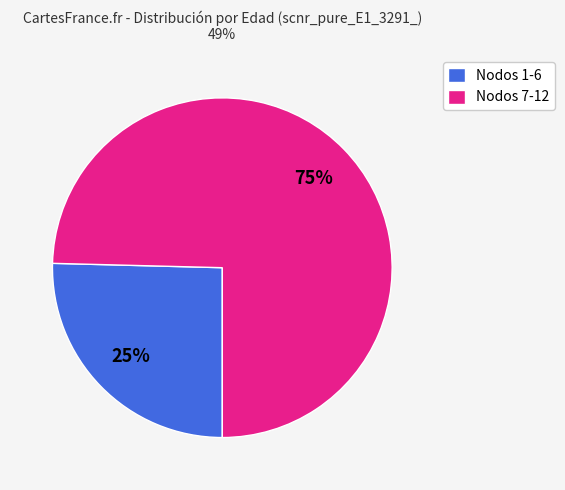

Is there a majority slice in this chart?

Yes